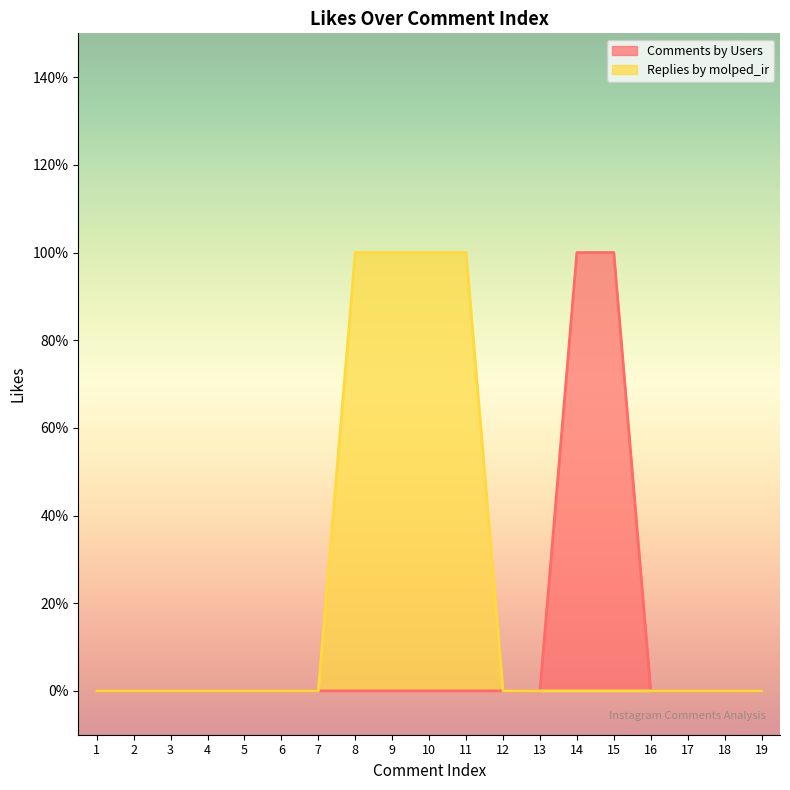

What is the total value across all series at 9?

1